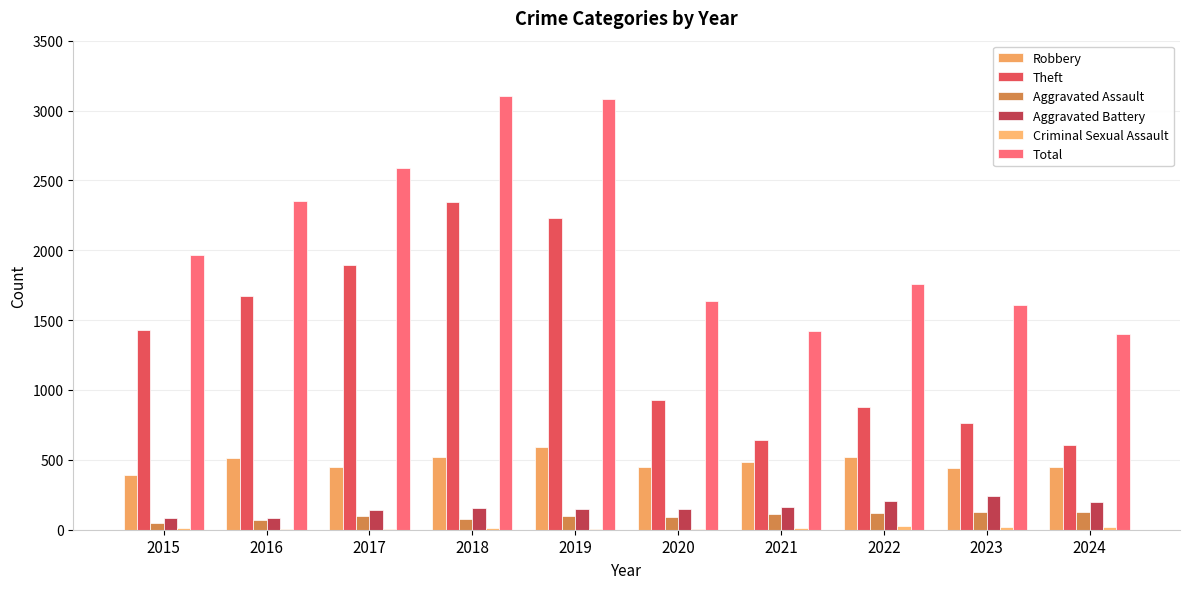

What is the difference between the highest and lowest values at 2018?

3094